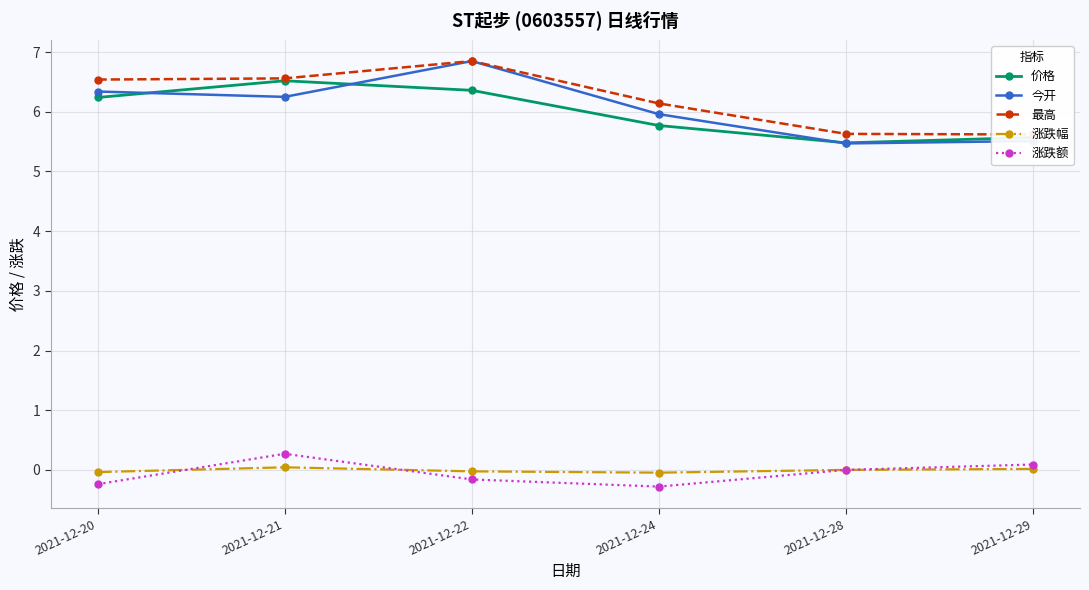

How many interior local peaks does the 涨跌额 series have?

1